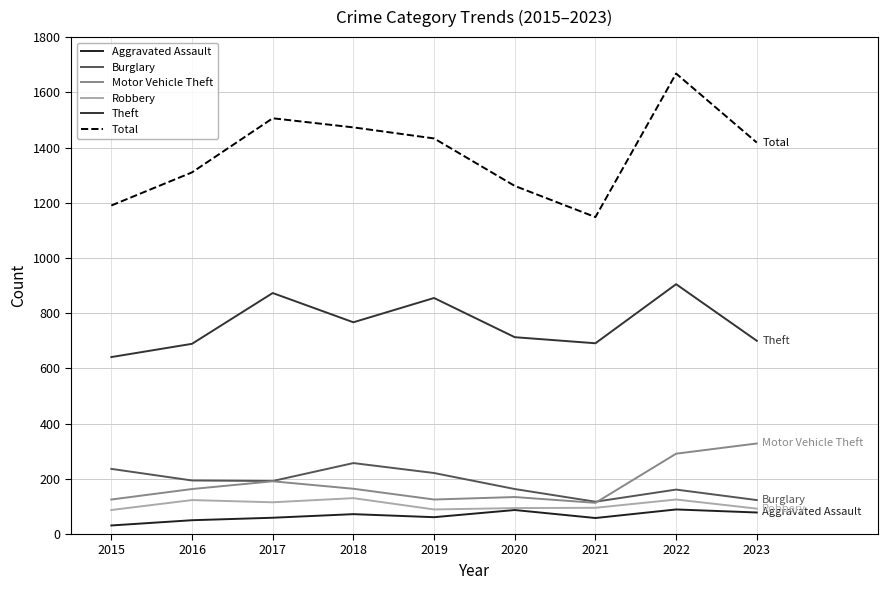

Does the chart have visible grid lines?

Yes